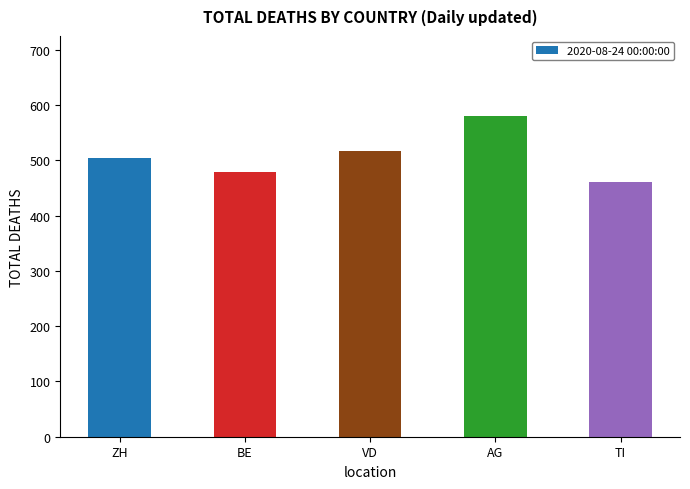

Reading left to right, extract all data points from this chart.

504	478	517	580	461